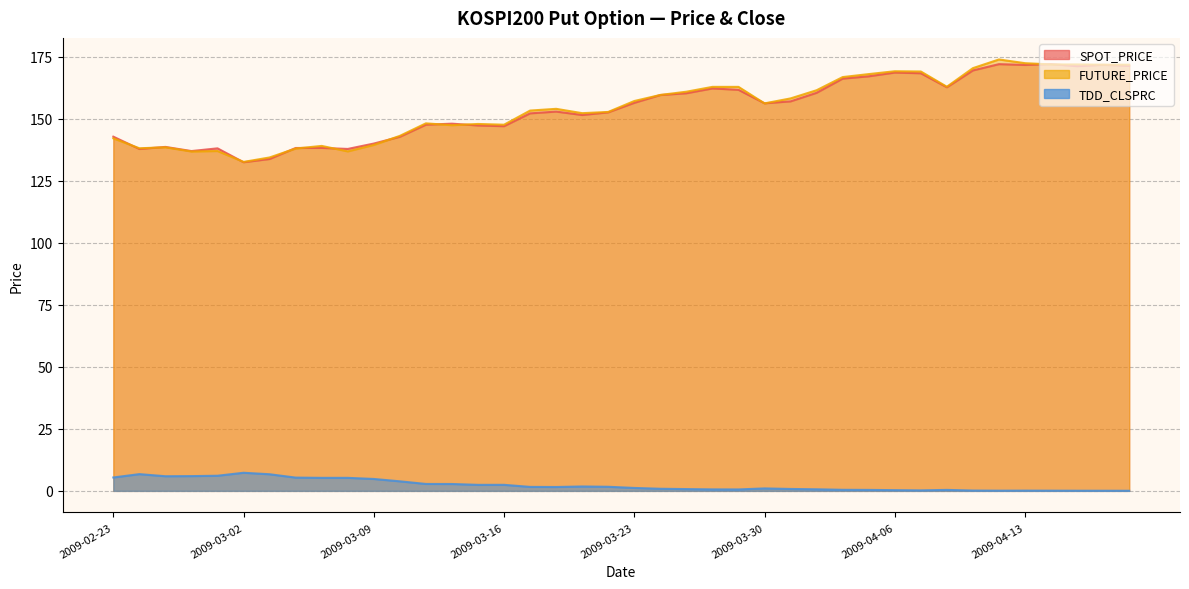

Which category has the lowest value in the SPOT_PRICE series?

2009-03-02